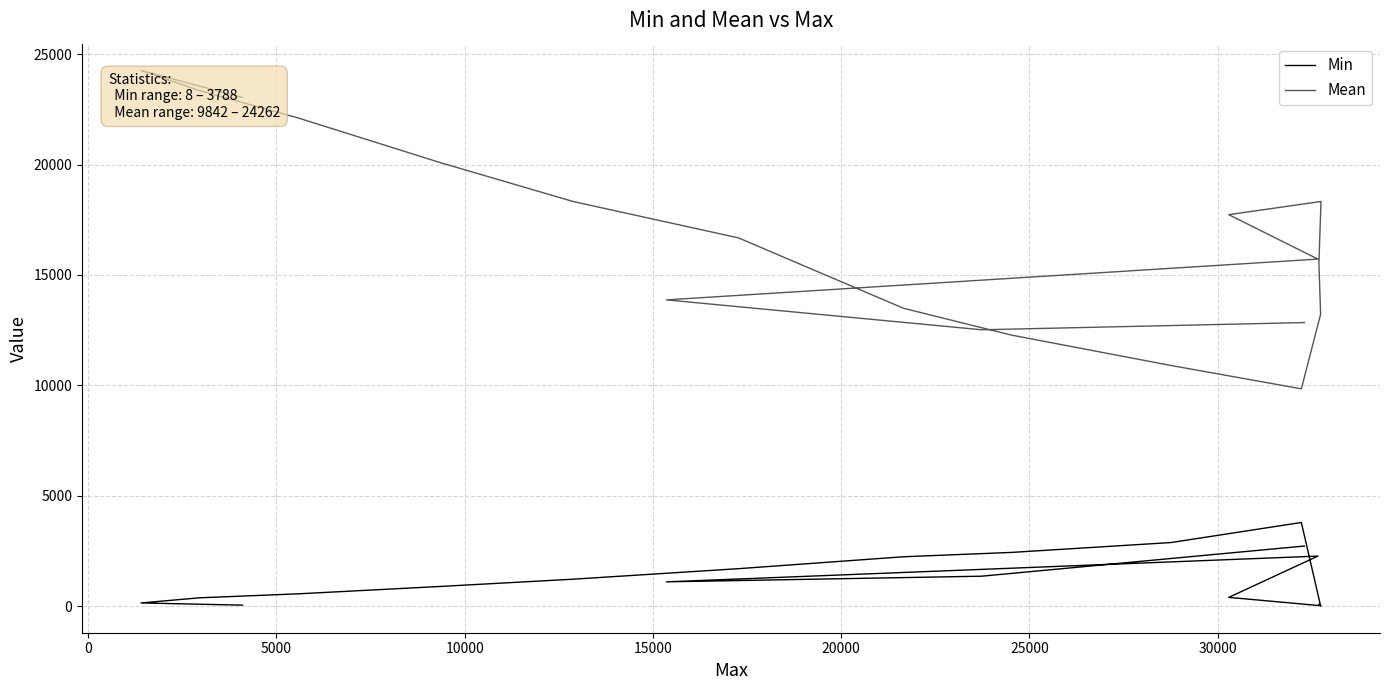

What is the highest value of the Mean series?

24262